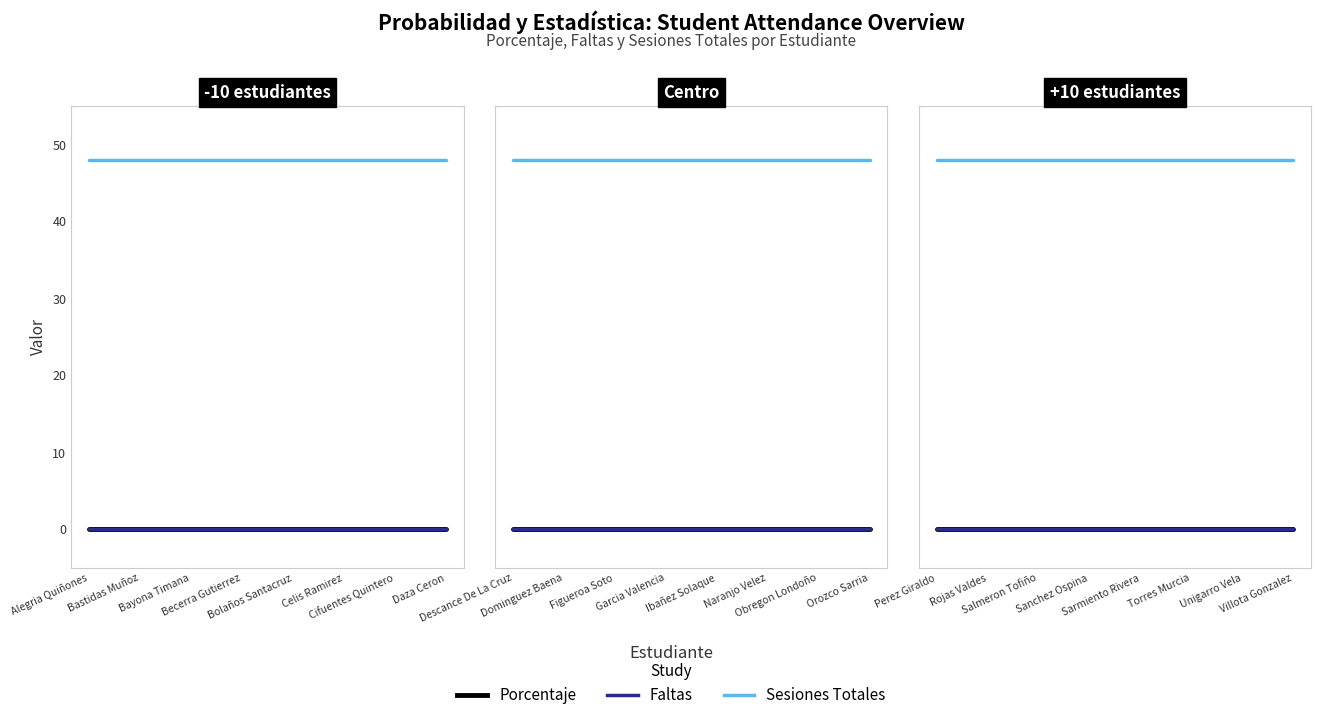

At which category is the sum across all series the highest?

Perez Giraldo